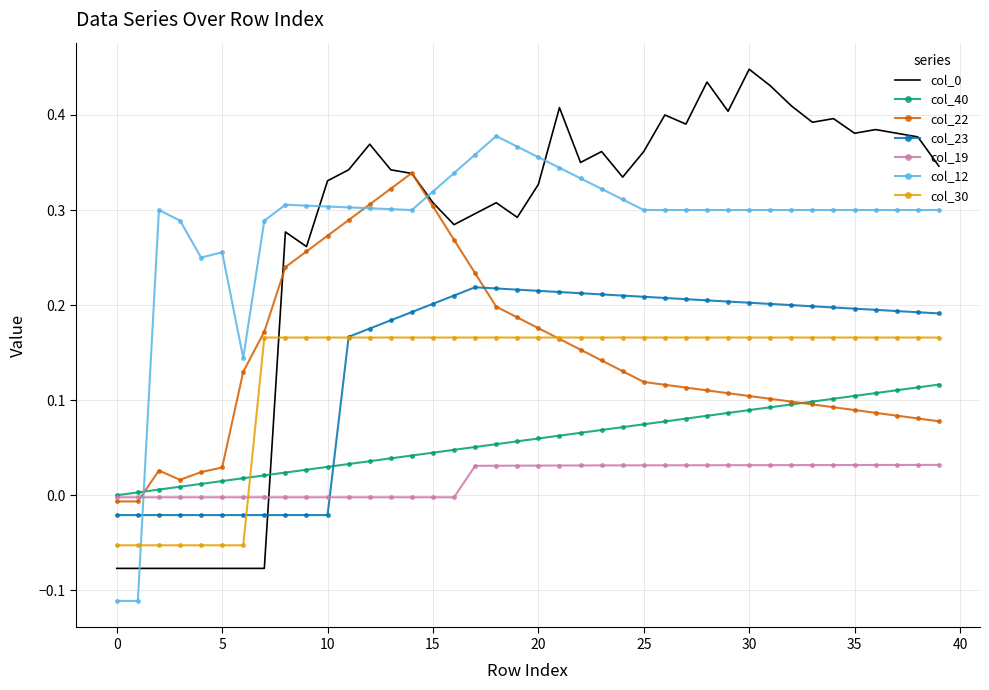

Which series ends up on top after the final intersection of col_19 and col_12?

col_12